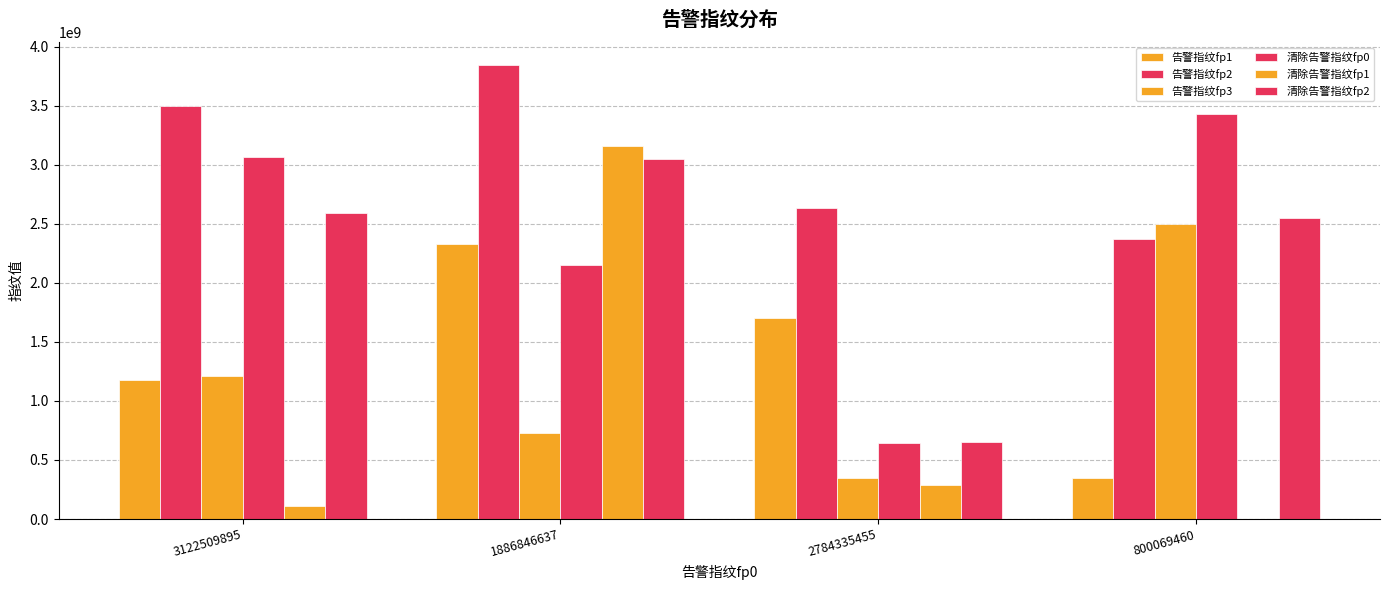

Does the chart contain stacked bars?

No